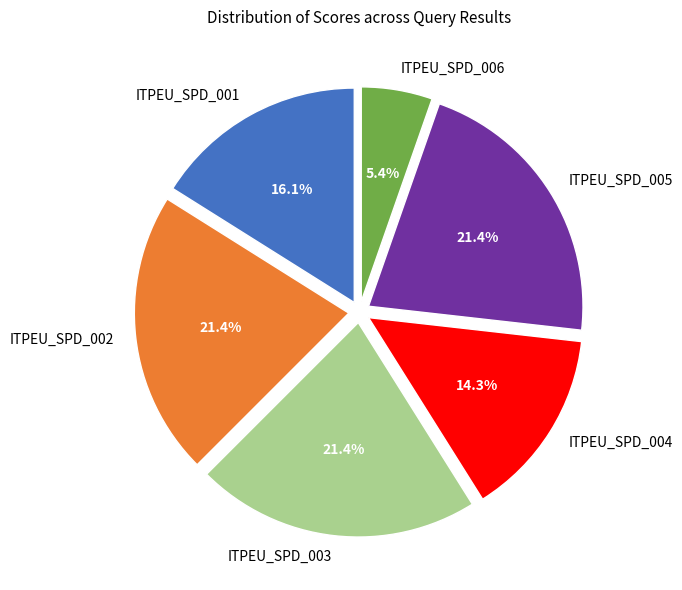

Combined, do ITPEU_SPD_005 and ITPEU_SPD_006 account for over 50%?

No